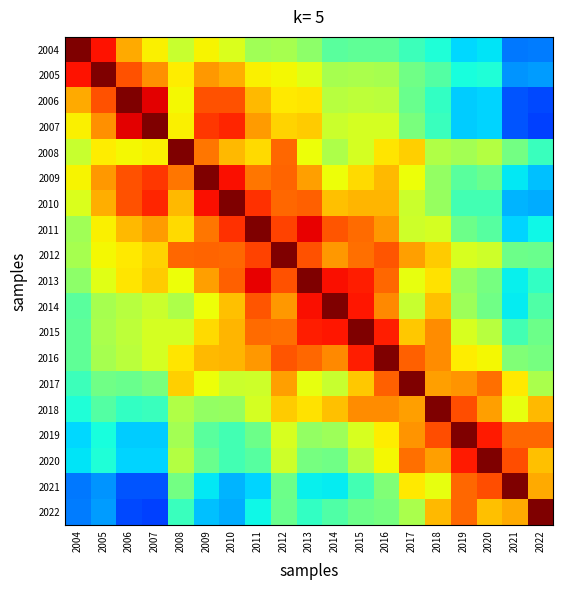

Which series has the widest spread of values?

2007